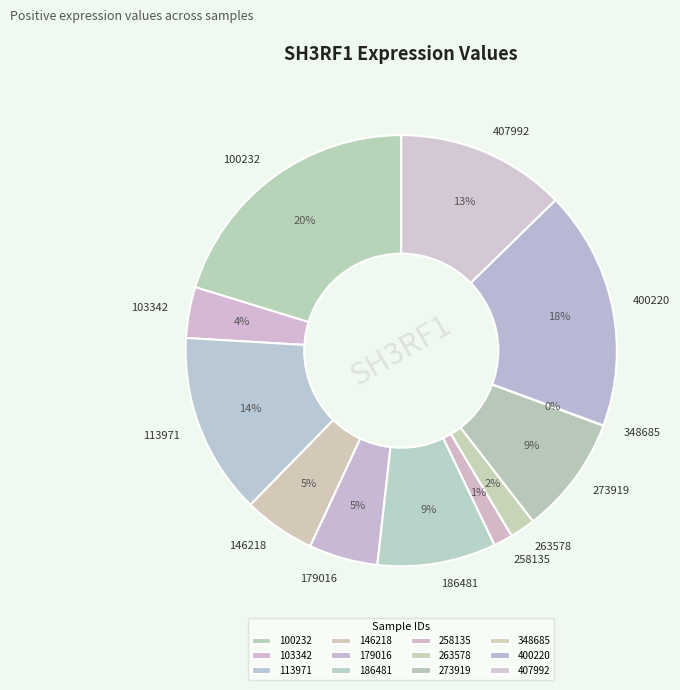

What is the largest slice in the pie chart?

100232